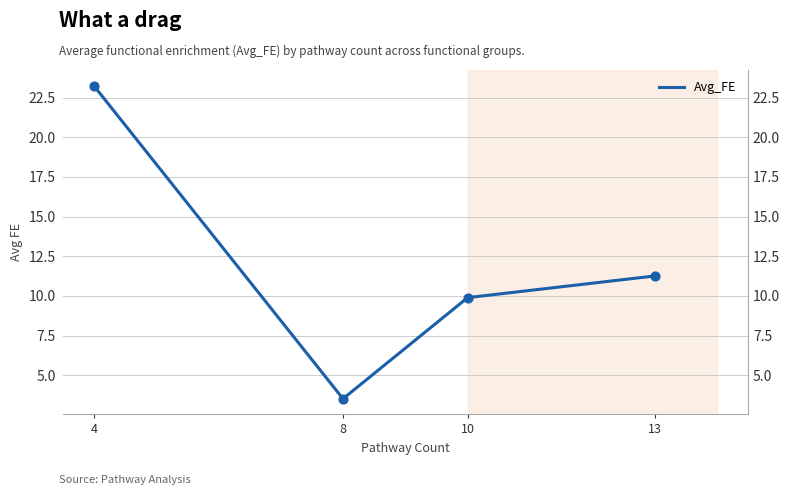

What is the ratio of the value at 13 to the value at 10?

1.1